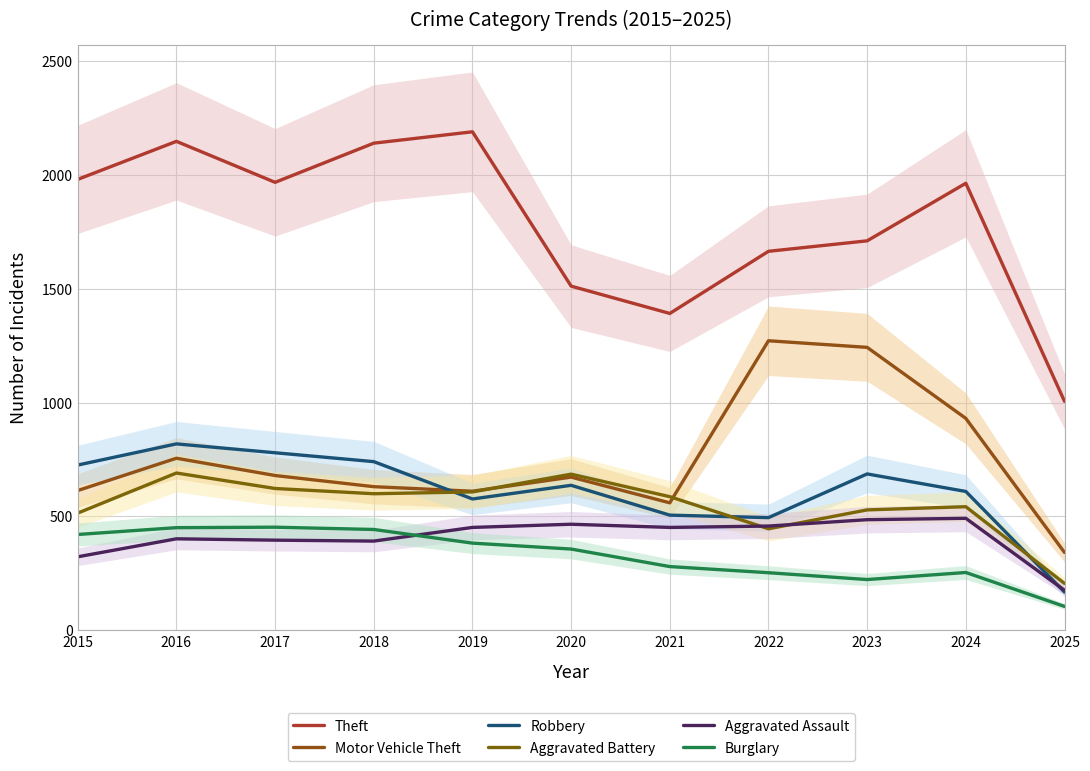

What is the greatest value displayed?

2190